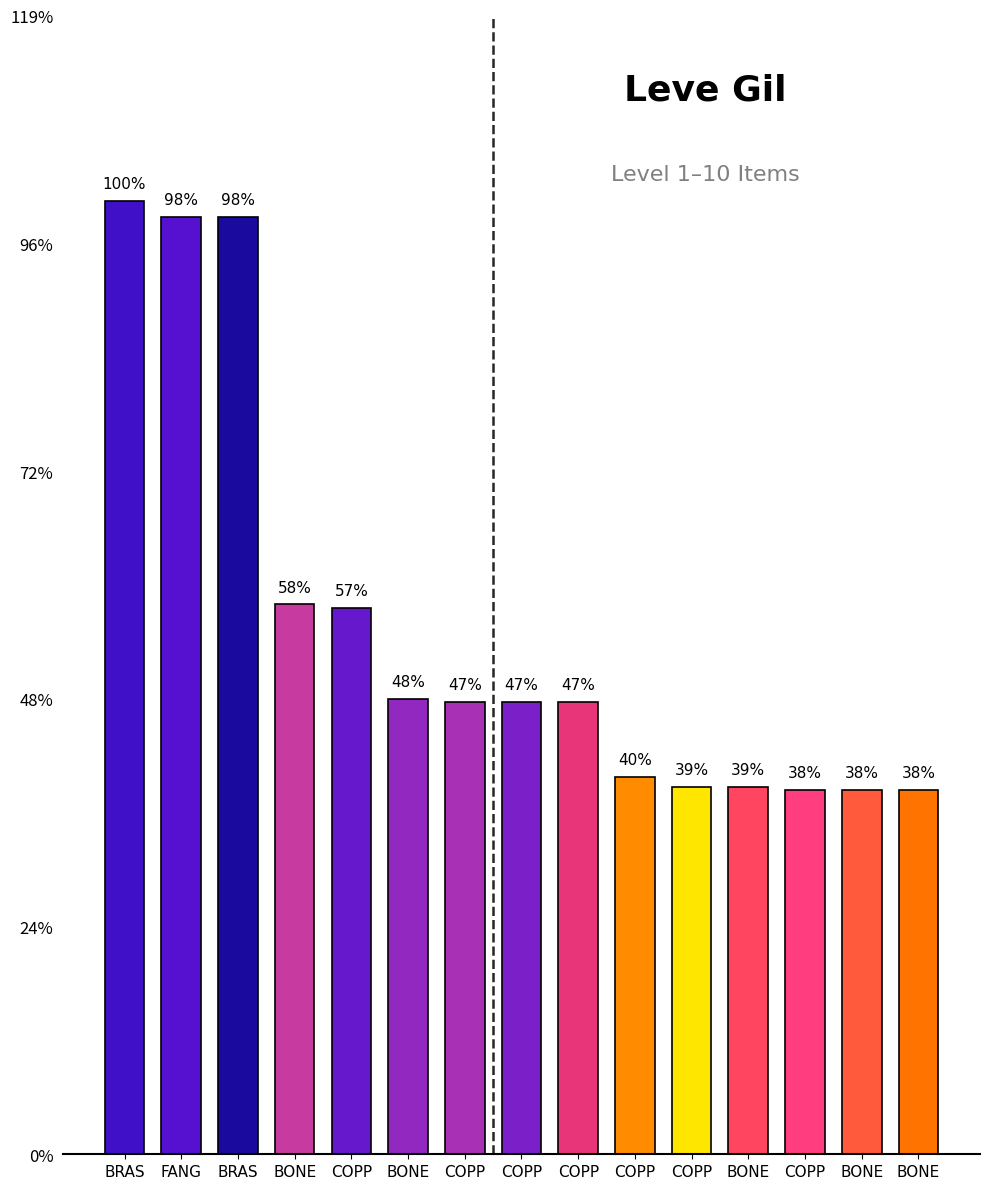

Is it true that the value at BONE is 112?

True